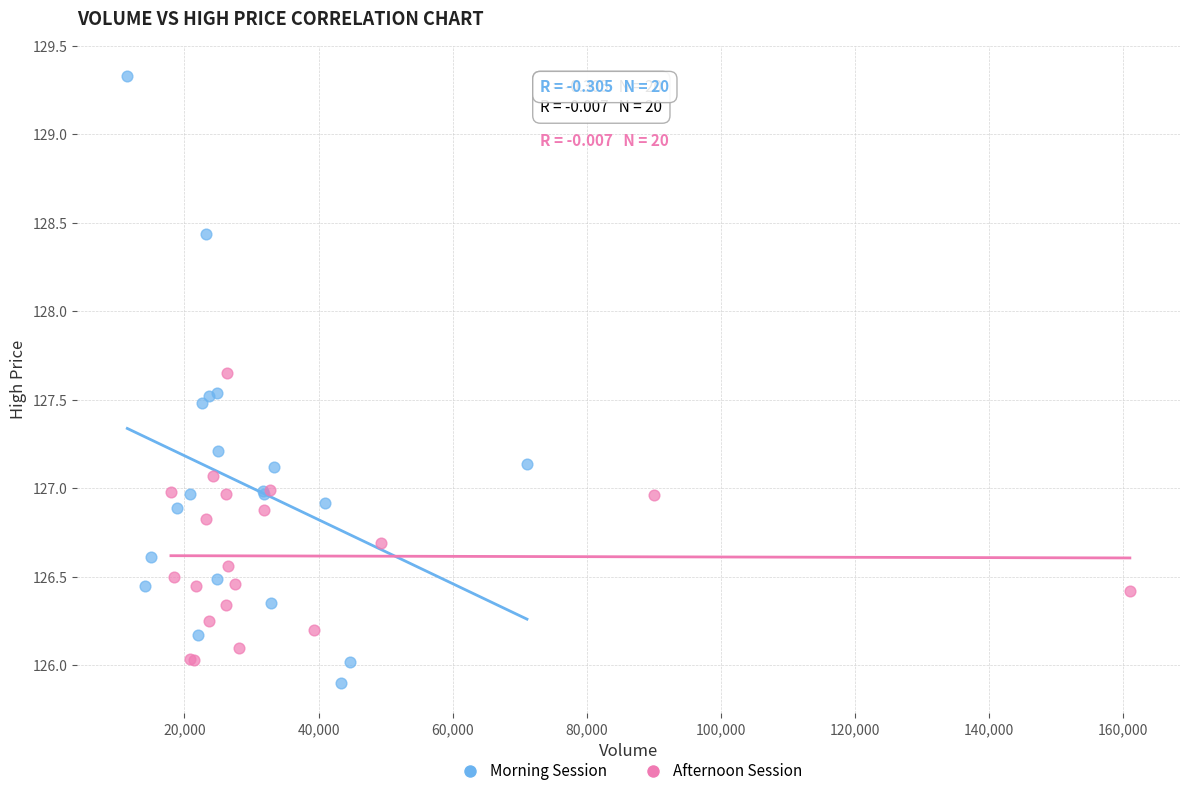

Which series has the widest spread of Y values?

Morning Session